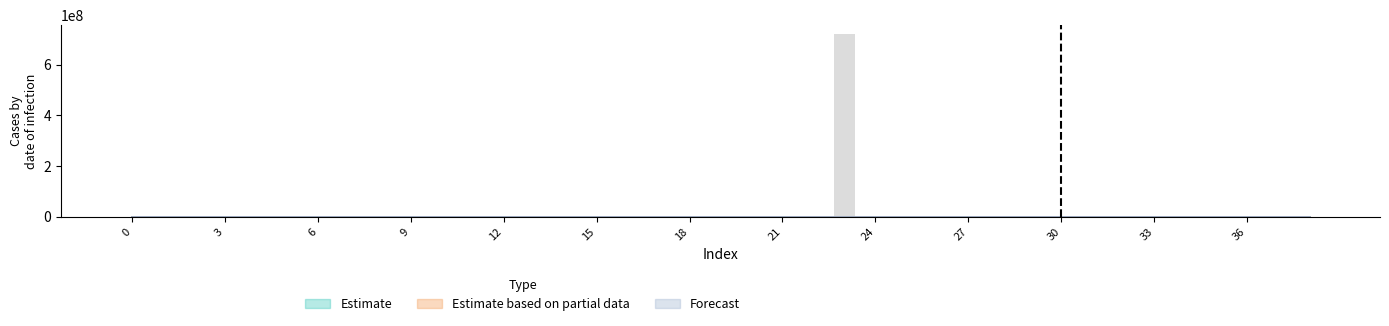

Reading left to right, what are all the values shown in this chart?

col_5: 0.1	0.0	0.0	0.0	0.0	0.0	0.0	0.3	0.0	0.0	0.0	0.0	0.0	0.0	542.6	0.1	0.0	0.0	0.0	0.0	0.0	0.0	2593487.9	719155386.2	2595954.8	0.1	0.0	0.0	0.1	0.0	0.0	288091.5	15528.0	18310.2	0.0	10941.1	0.0	0.0	0.0
col_11: 0.0	0.0	0.0	0.0	0.0	0.0	0.0	0.0	0.0	0.0	0.0	0.0	0.0	0.0	0.4	0.0	0.0	0.0	0.0	0.0	0.0	0.0	0.0	0.0	0.0	0.0	0.0	0.0	0.0	0.0	0.0	0.0	0.0	0.0	0.0	0.0	0.0	0.0	0.0
col_13: 0.1	0.0	0.0	0.0	0.0	0.0	0.0	0.1	0.0	0.0	0.0	0.0	0.0	0.0	0.0	0.1	0.0	0.0	0.0	0.0	0.0	0.0	0.0	0.0	0.0	0.1	0.0	0.0	0.1	0.0	0.0	0.0	0.0	0.0	0.0	0.0	0.0	0.0	0.0